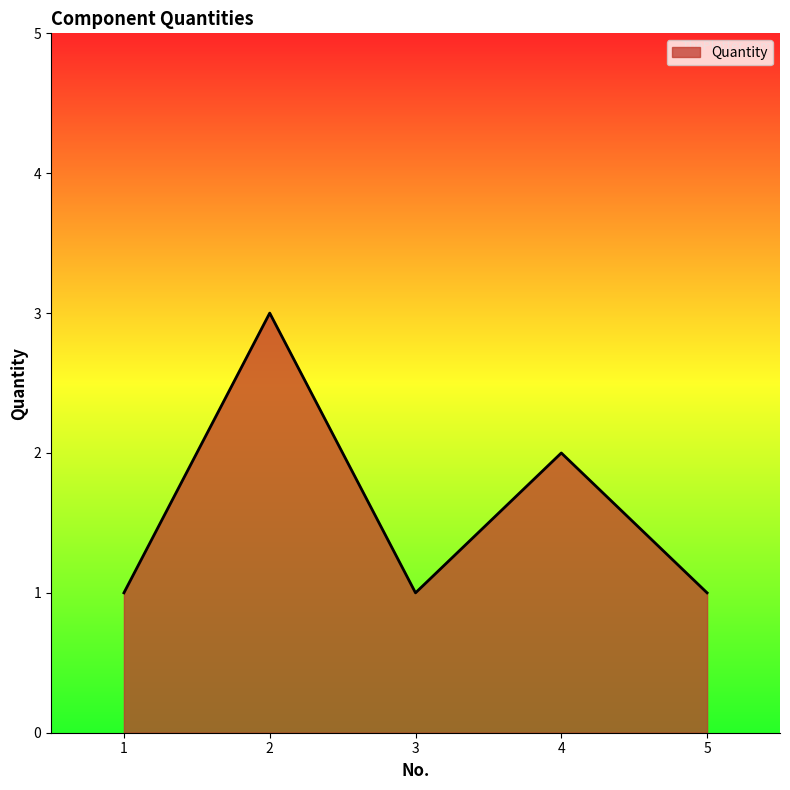

What is the smallest value displayed?

1